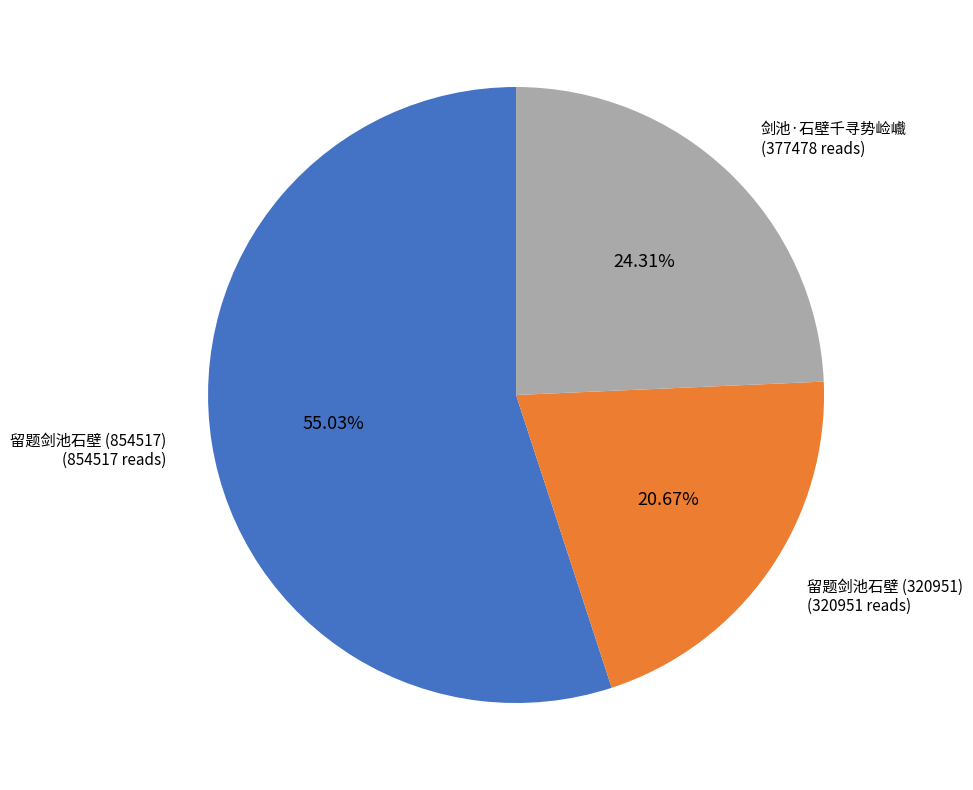

Is there any slice that represents more than half of the pie?

Yes